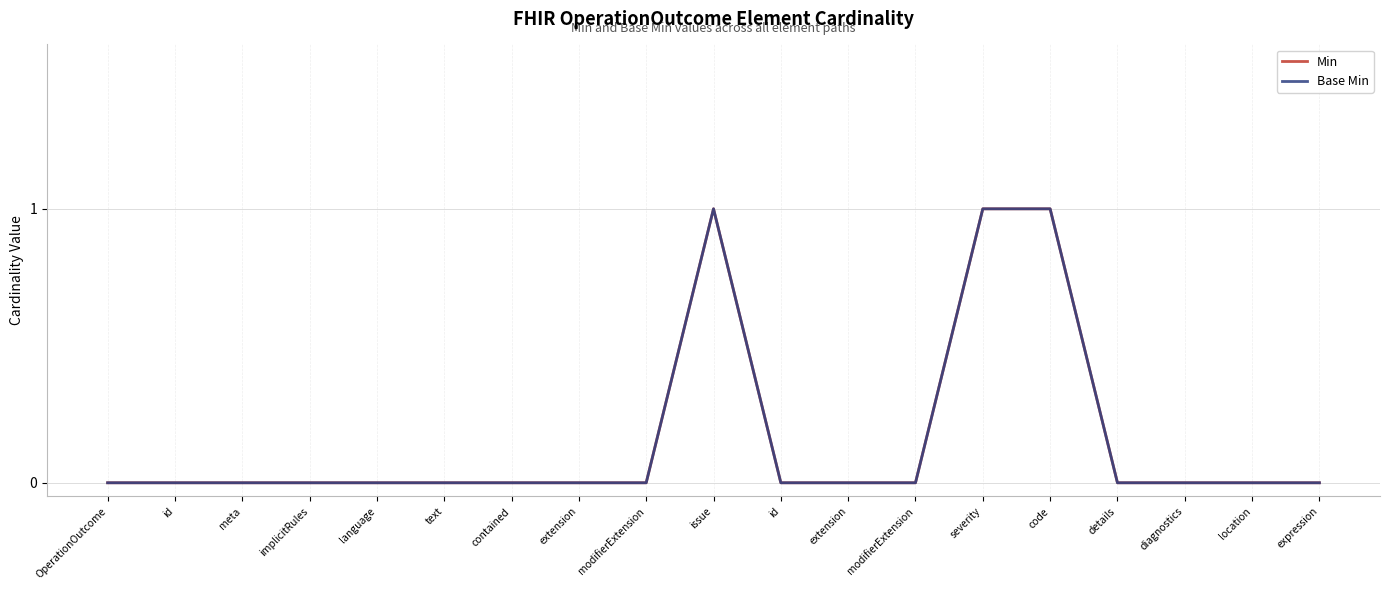

Does the chart have visible grid lines?

Yes